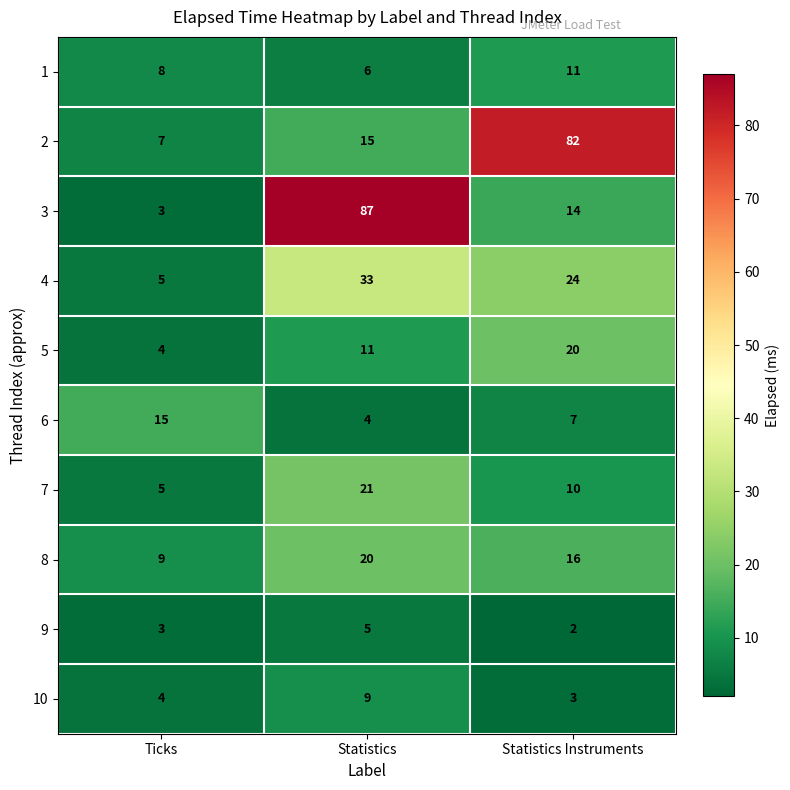

Count the number of data series in this chart.

10